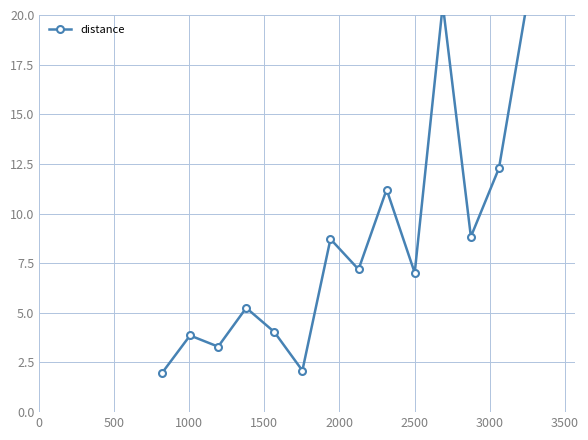

How many lines are shown in the chart?

1